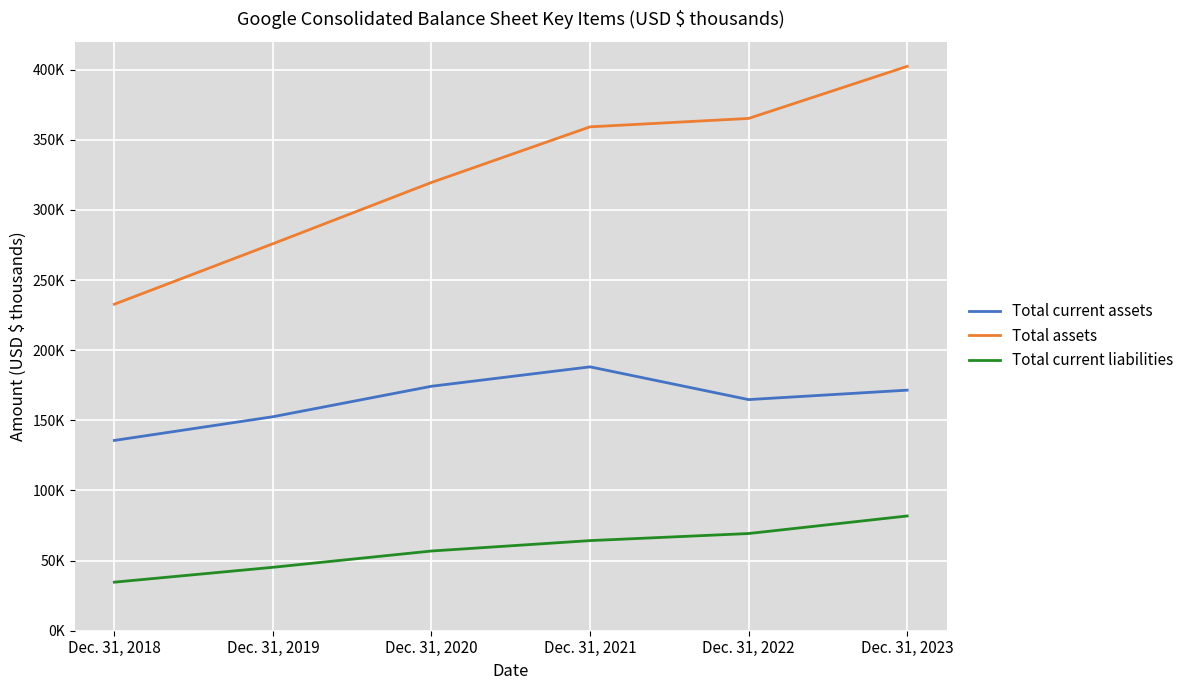

At which label is Total current liabilities closest to 58217?

Dec. 31, 2020